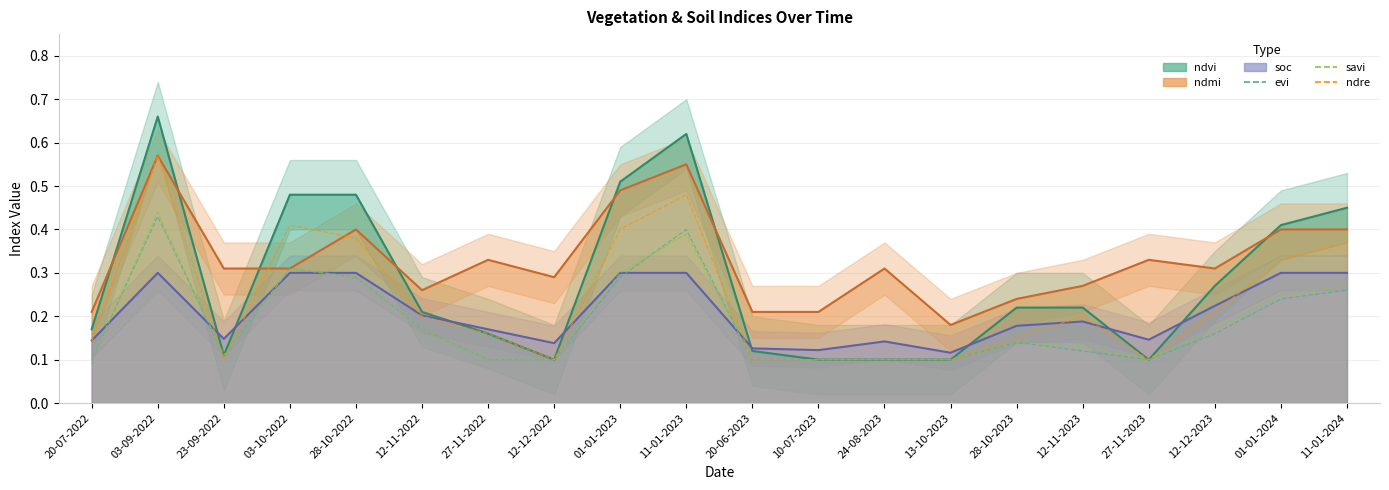

How many interior local valleys does the savi series have?

2